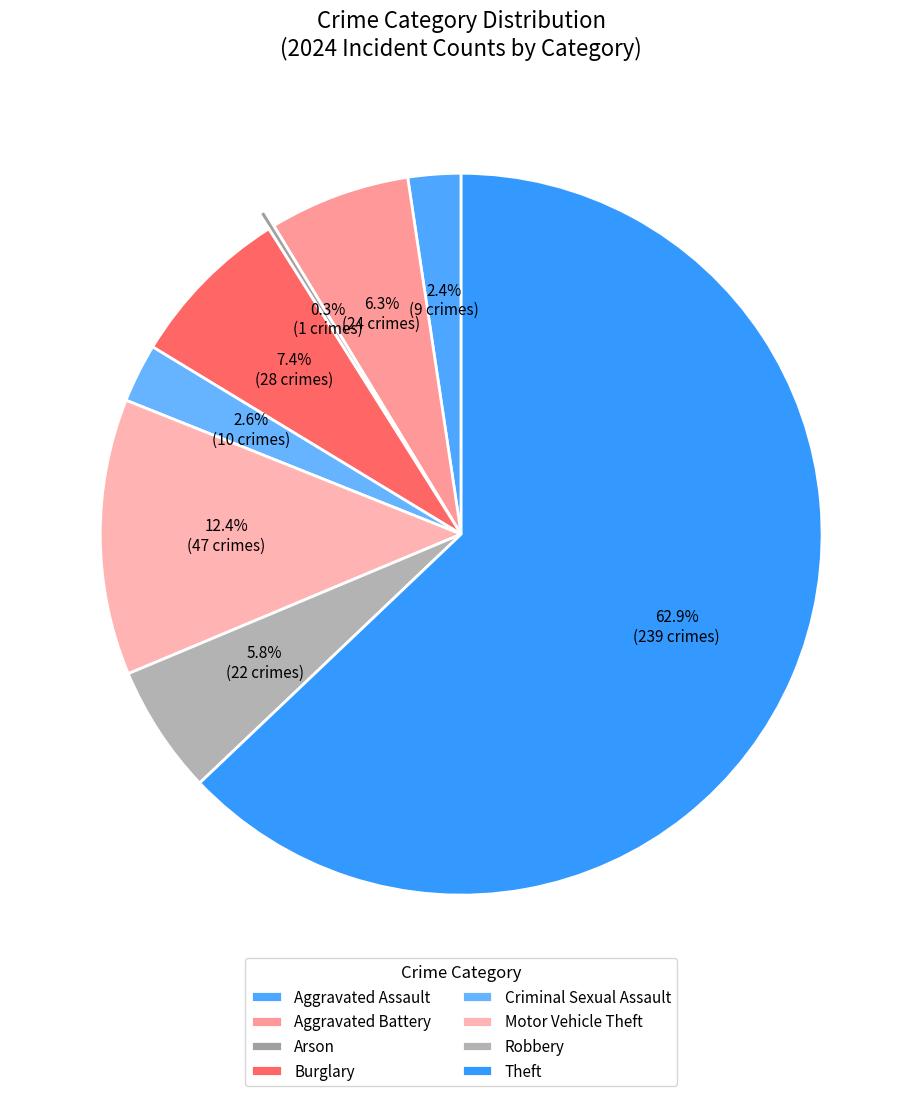

Rank the categories by value from lowest to highest.

Arson, Aggravated Assault, Criminal Sexual Assault, Robbery, Aggravated Battery, Burglary, Motor Vehicle Theft, Theft